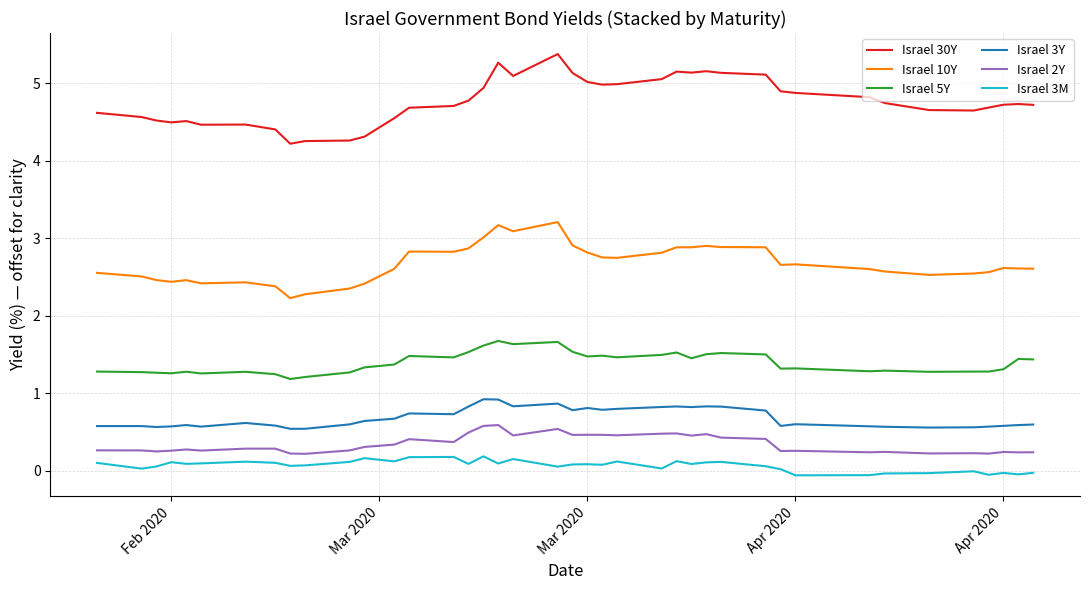

Which series has the largest total across all categories?

Israel 30Y